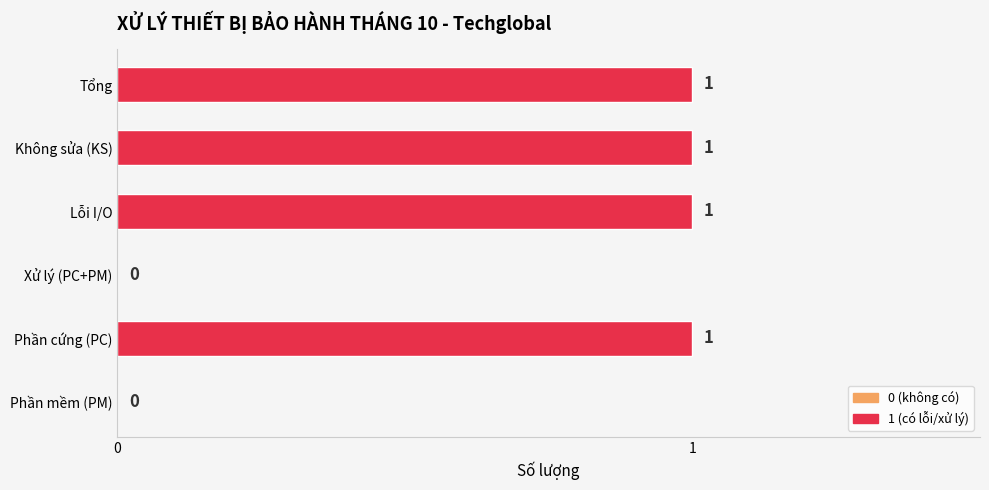

The value at Tổng is 1. True or false?

True